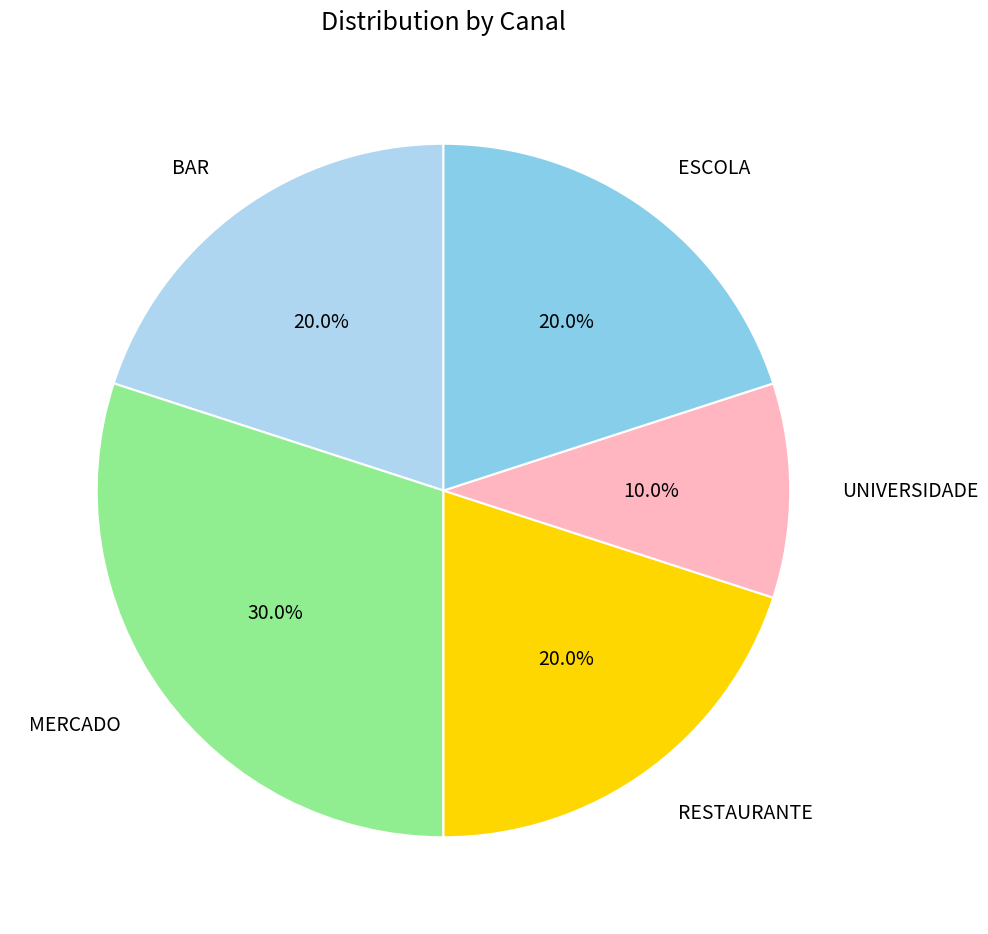

Do UNIVERSIDADE and ESCOLA together represent more than half of the pie?

No